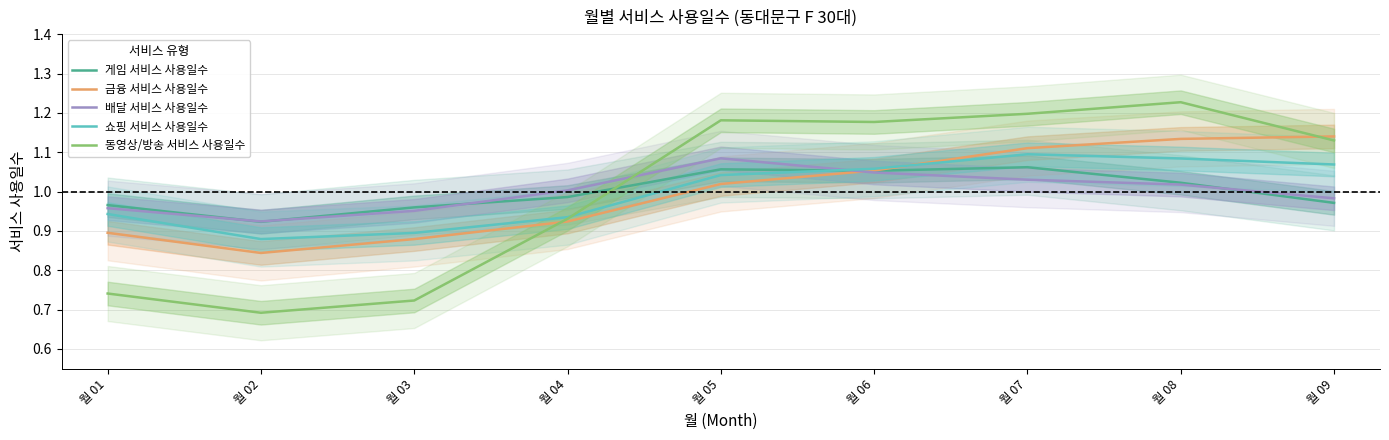

Which series has the largest total across all categories?

금융 서비스 사용일수